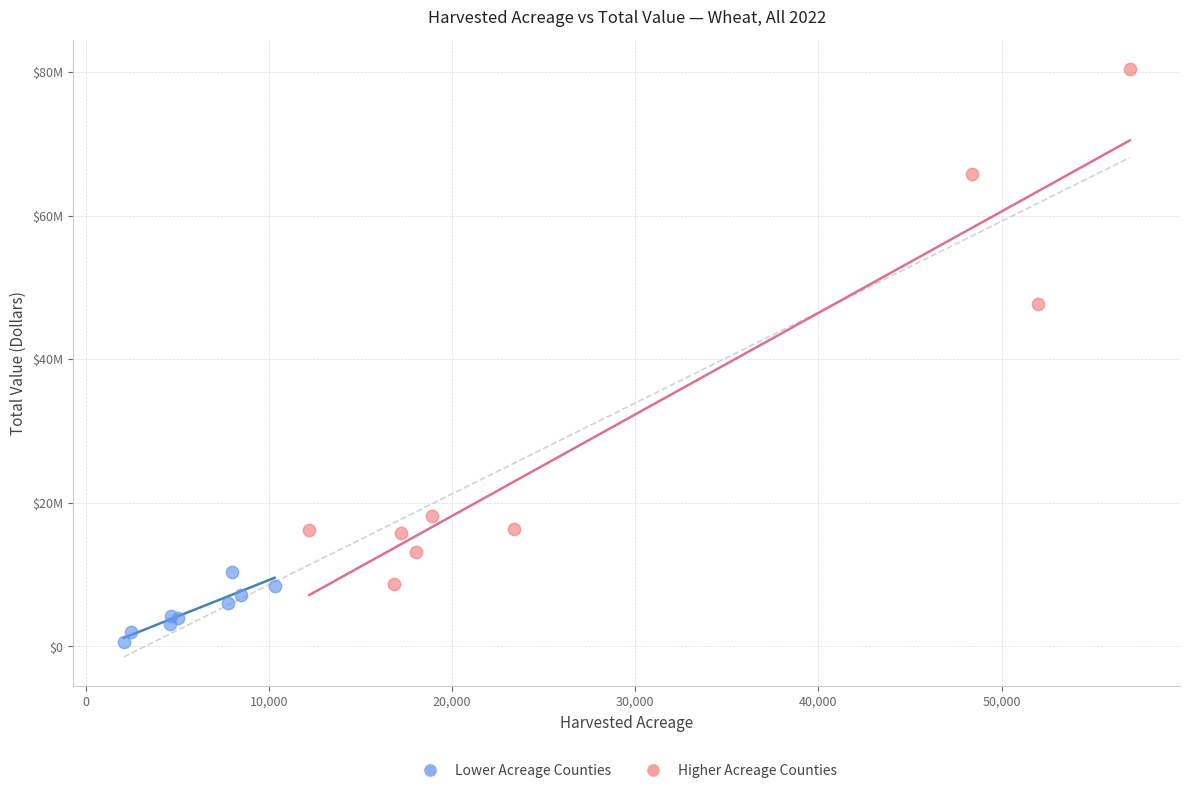

Which series has the largest Y range (max minus min)?

Higher Acreage Counties